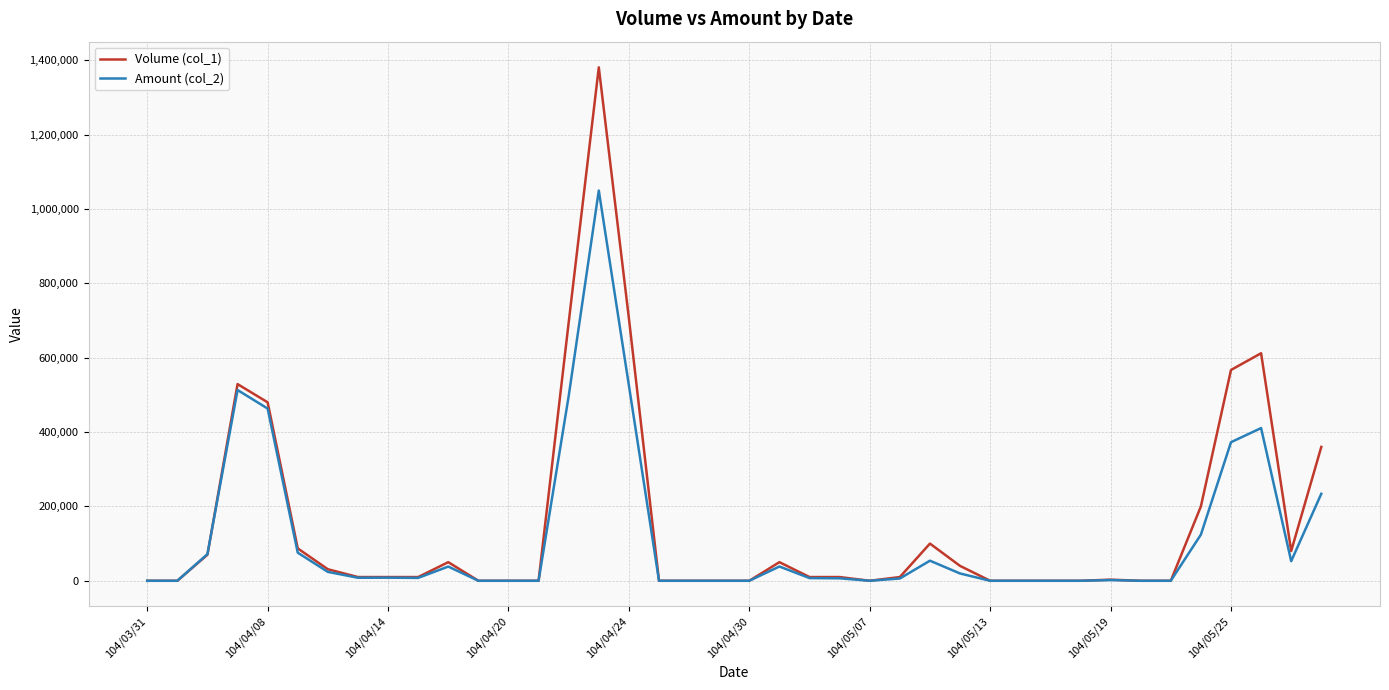

What is the difference between the maximum and minimum values in the Amount (col_2) series?

1049580